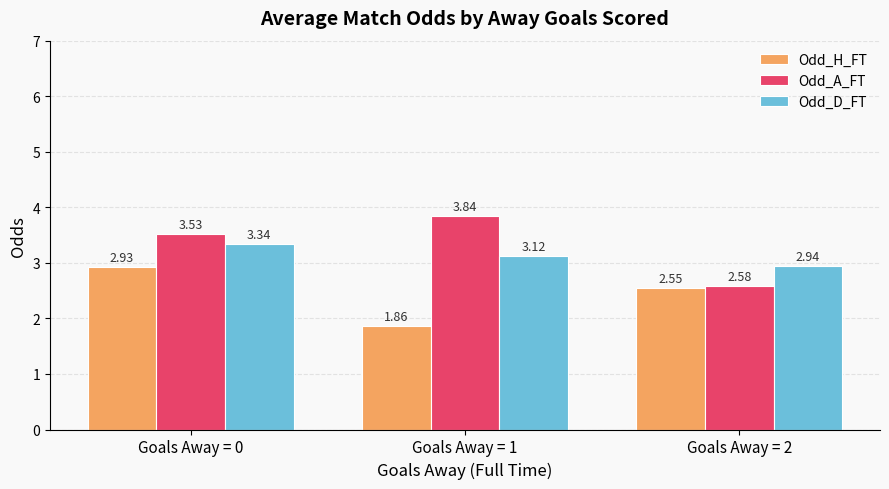

What is the total value across all series at Goals Away = 1?

8.8